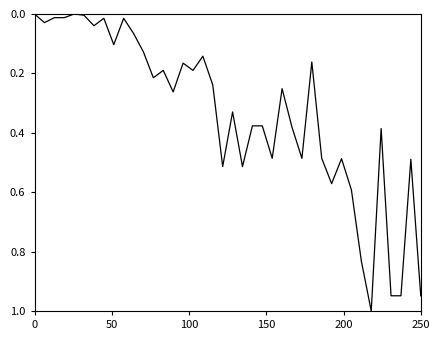

Does the chart have visible grid lines?

No